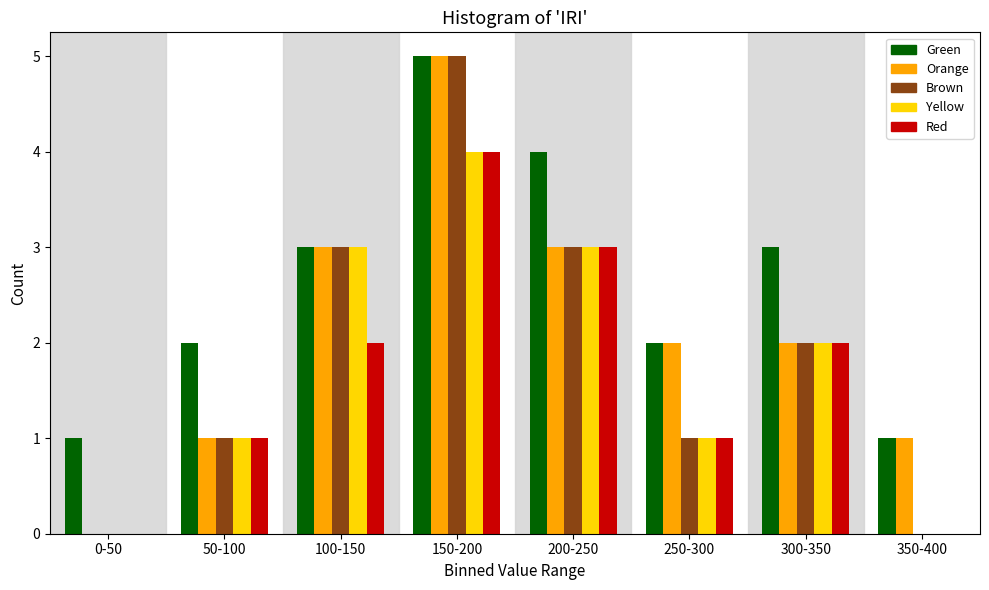

Which series has the largest total across all categories?

Green